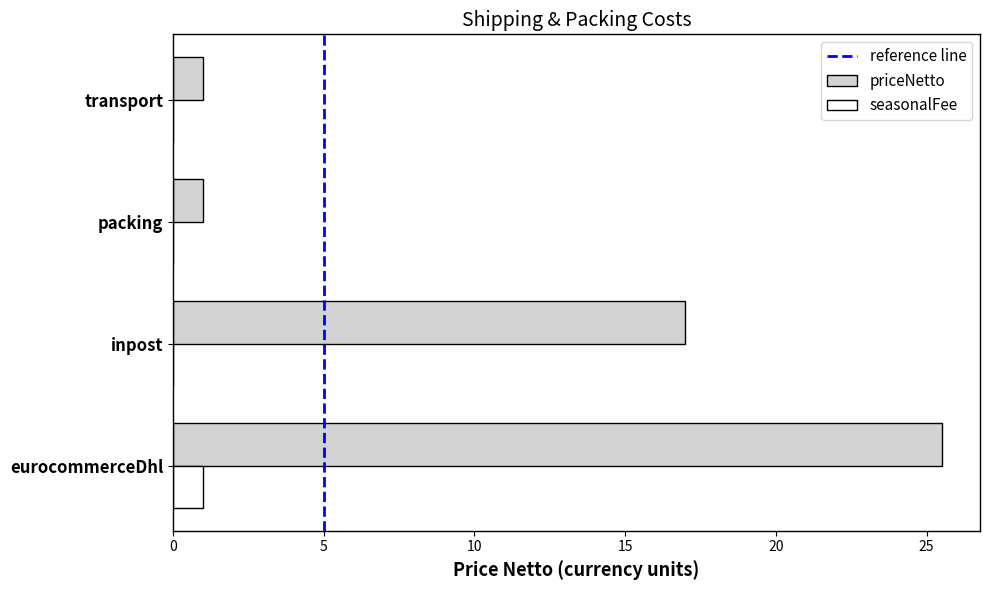

True or false: priceNetto has a value of 17.0 at inpost.

True